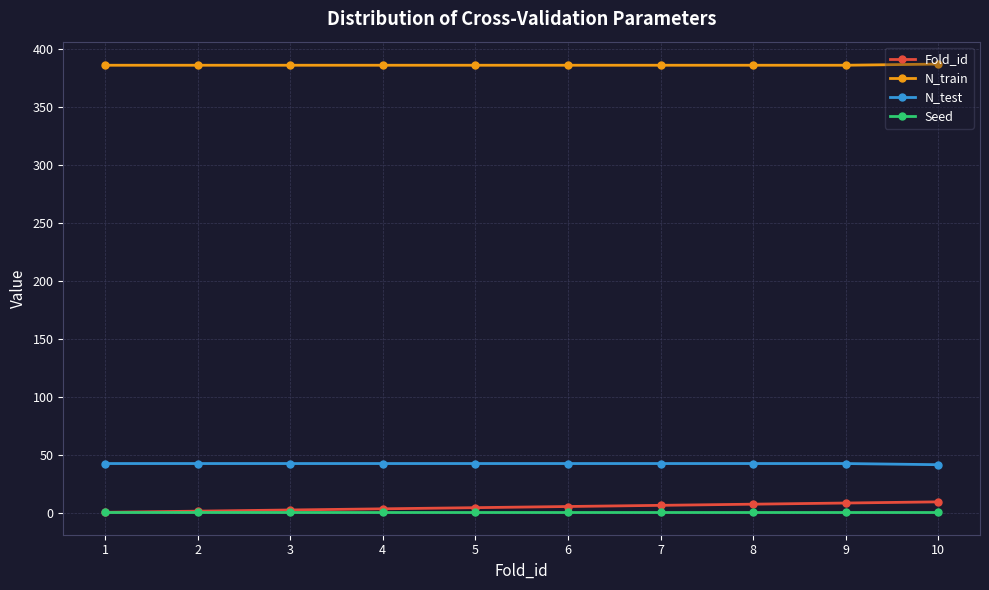

What is the maximum value shown in the chart?

387